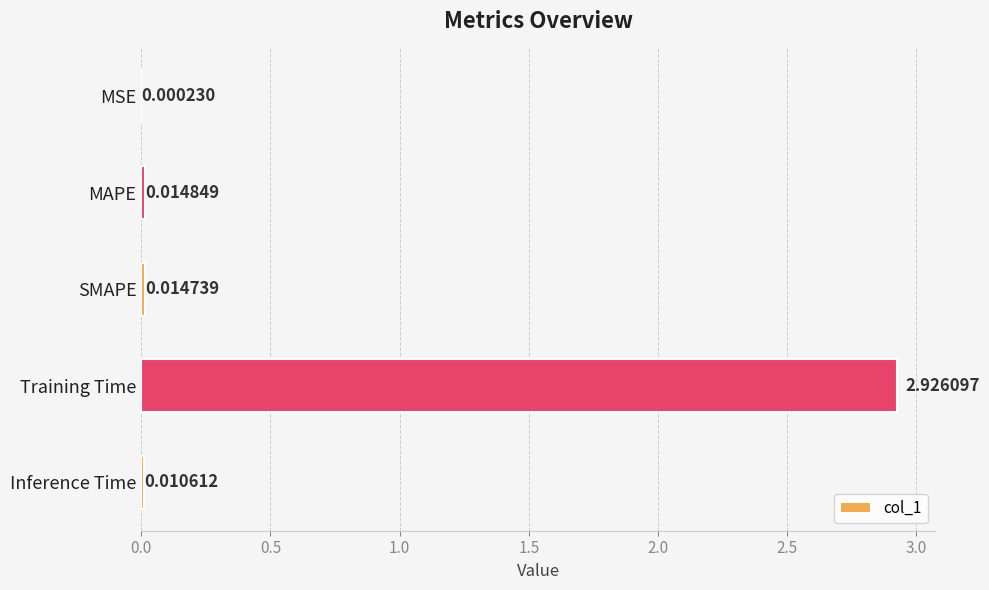

What is the sum of all values?

3.0